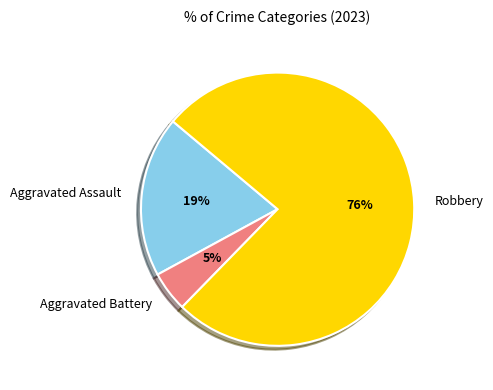

Which slice is the largest?

Robbery